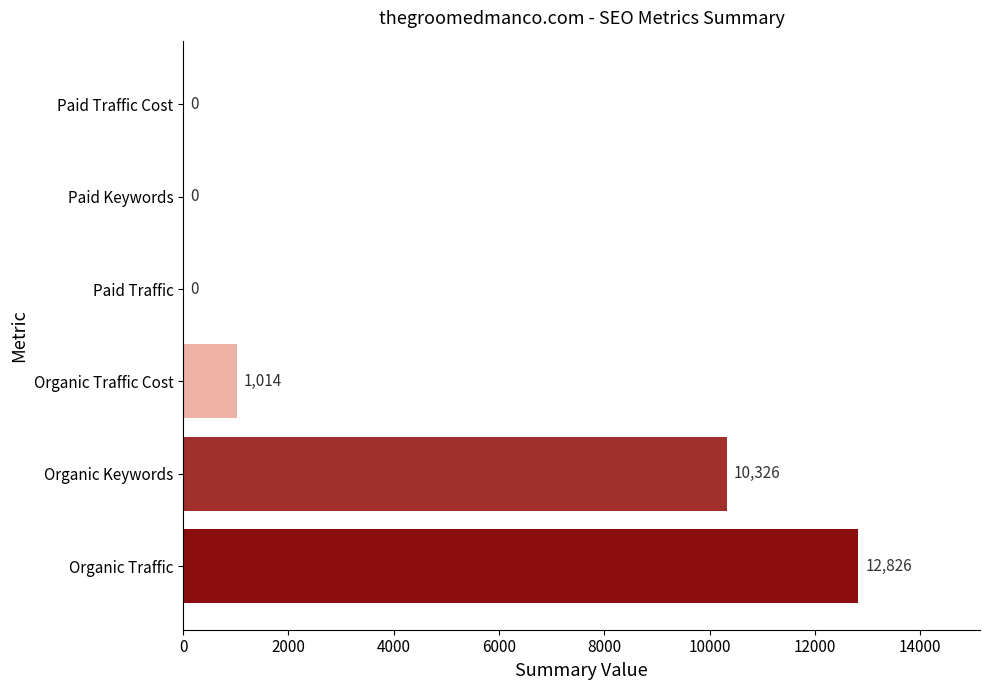

What is the average value?

4028